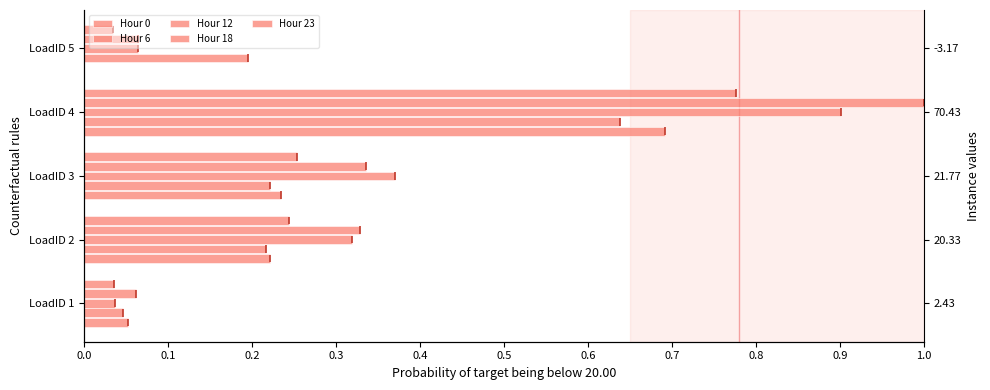

How many bars are there in each group?

5